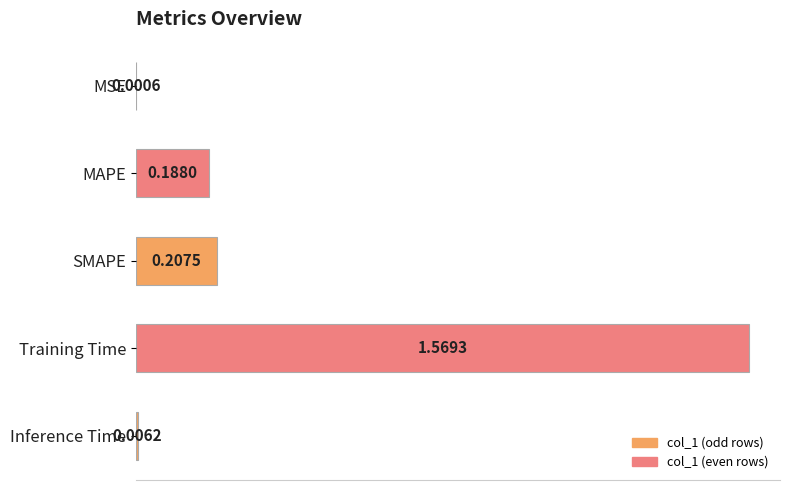

Which label corresponds to the largest value in the chart?

Training Time